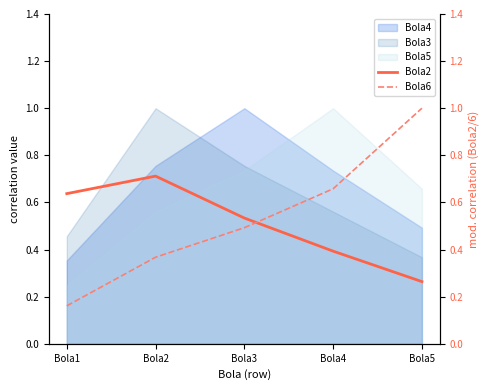

What is the difference between the maximum and minimum values in the Bola6 series?

0.8